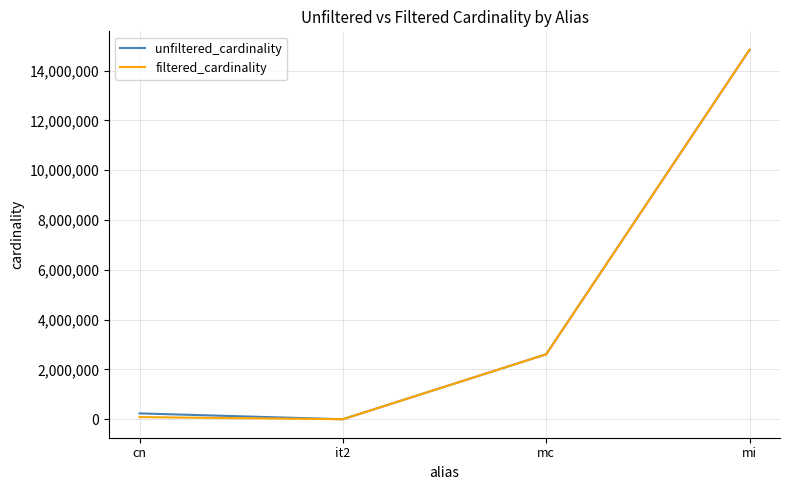

Reading left to right, extract all data points from this chart.

unfiltered_cardinality: cn=234997	it2=113	mc=2609129	mi=14835720
filtered_cardinality: cn=85672	it2=1	mc=2609129	mi=14835720